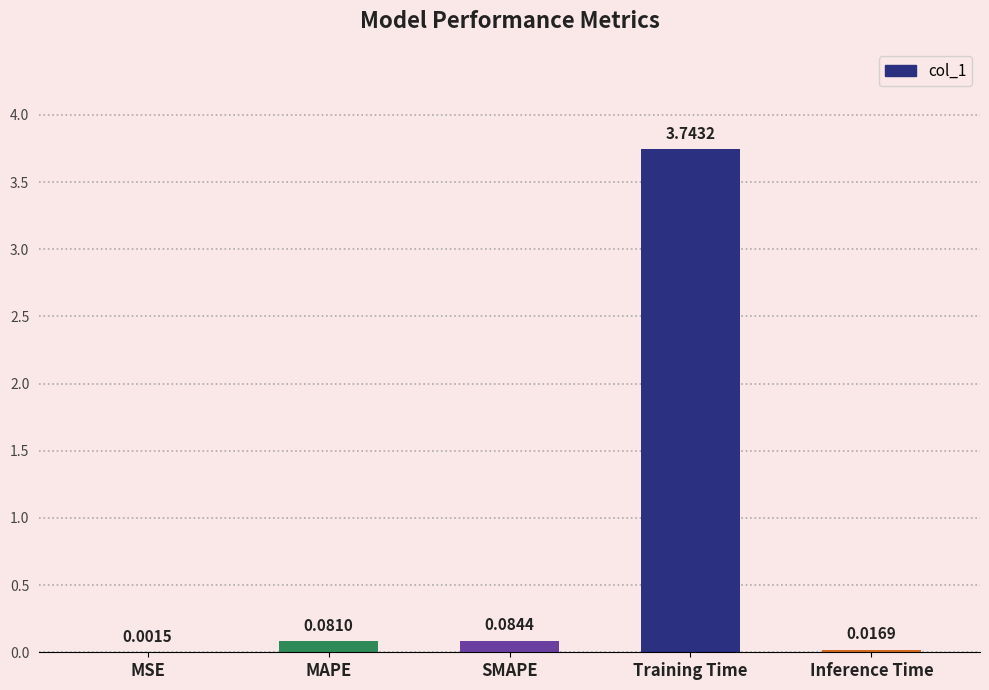

At which label is the value closest to 1?

SMAPE